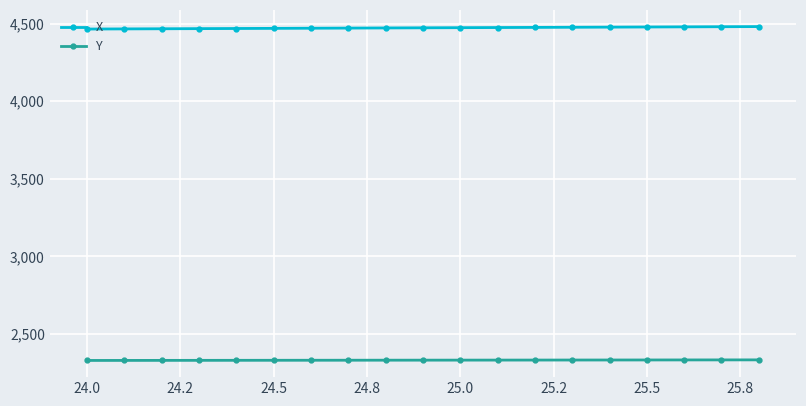

True or false: Y and X cross at least once.

False